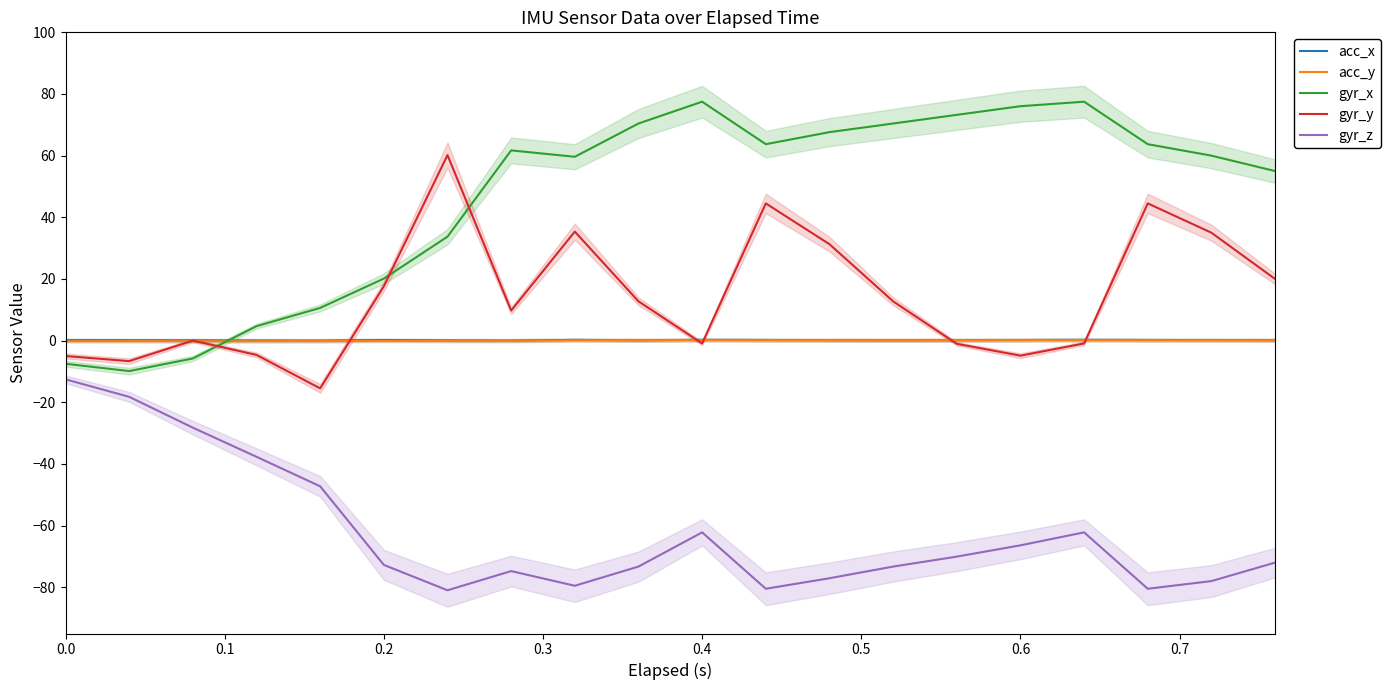

What is the average value of the acc_x series?

0.1